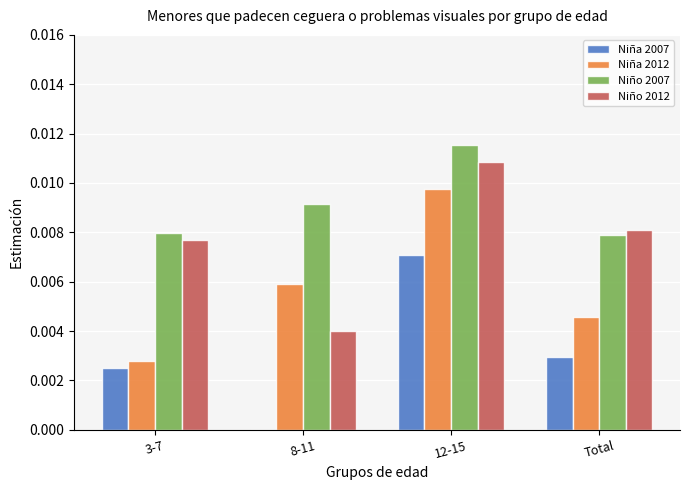

The value of Niño 2007 at Total is 0.0. True or false?

True